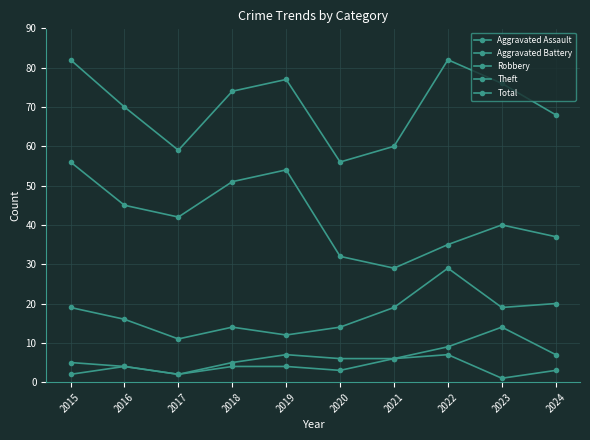

Reading right to left, list all the values displayed in this chart.

Aggravated Assault: 3	1	7	6	3	4	4	2	4	2
Aggravated Battery: 7	14	9	6	6	7	5	2	4	5
Robbery: 20	19	29	19	14	12	14	11	16	19
Theft: 37	40	35	29	32	54	51	42	45	56
Total: 68	76	82	60	56	77	74	59	70	82